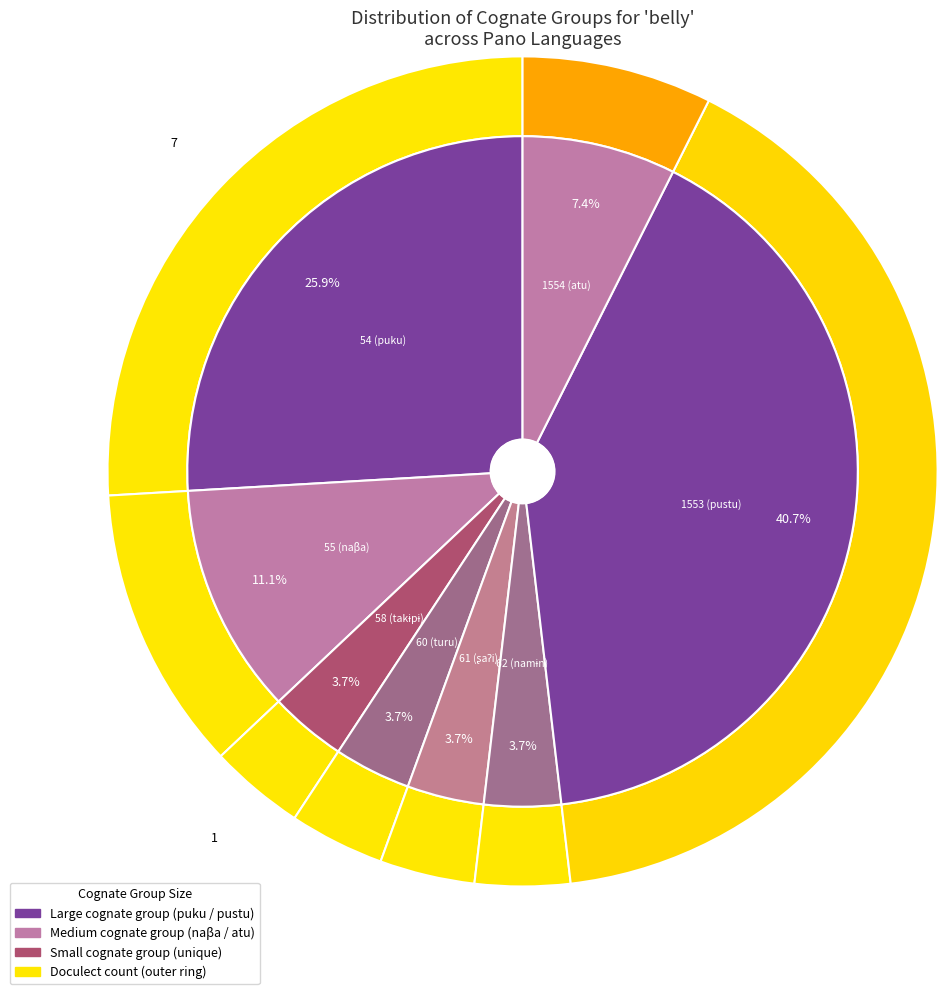

Which slice is the largest?

1553 (pustu)